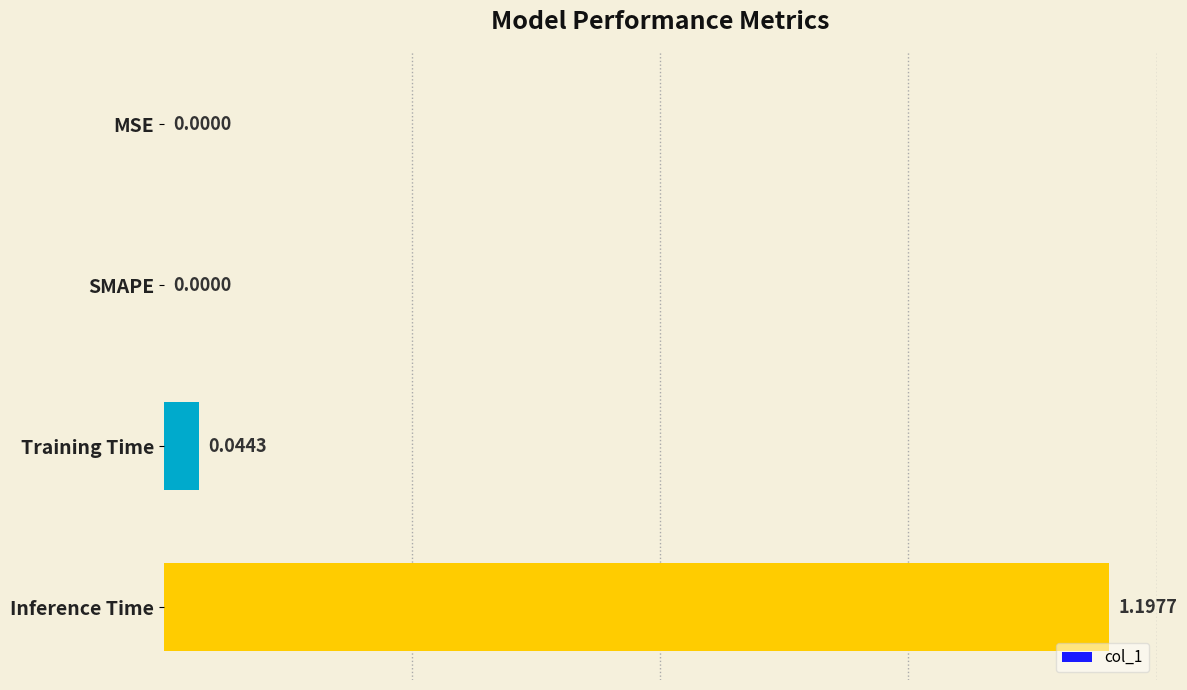

Between Inference Time and SMAPE, which is larger?

Inference Time